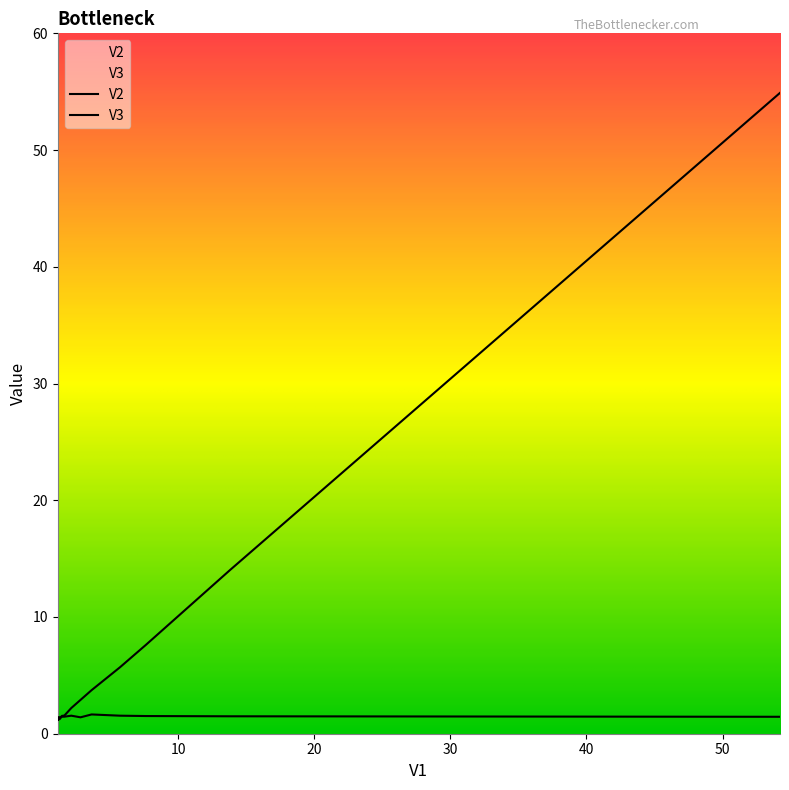

How many lines are shown in the chart?

2